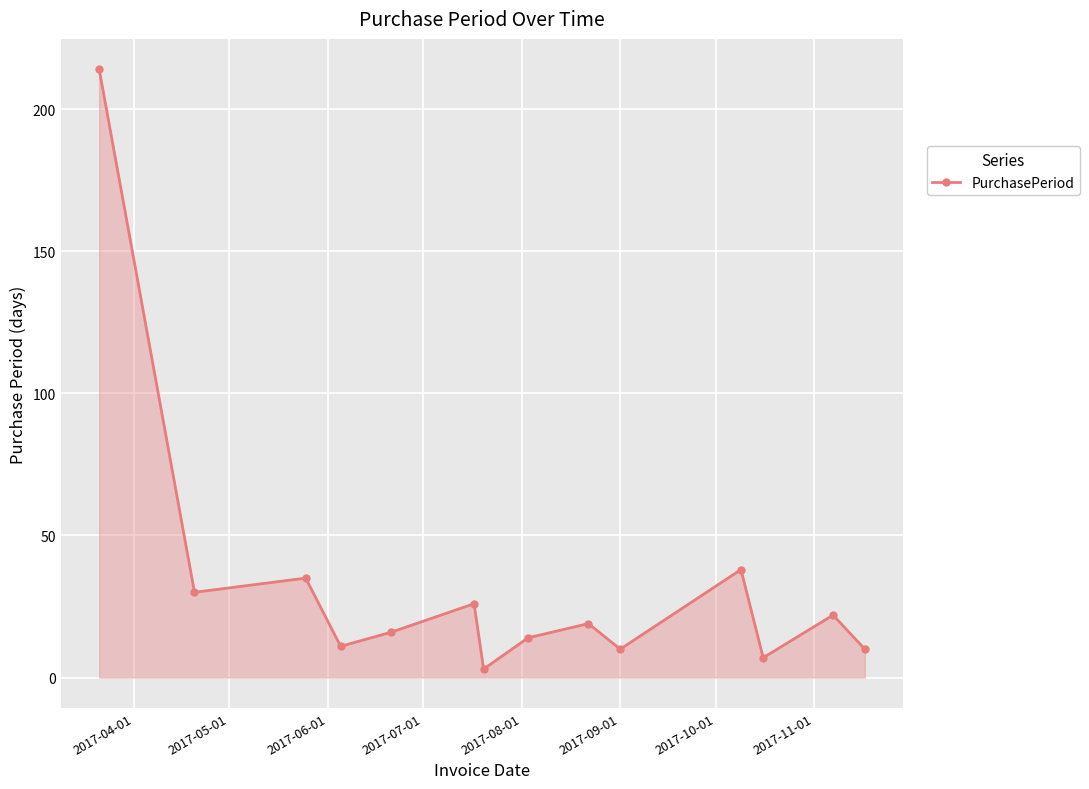

What is the sum of all values?

455